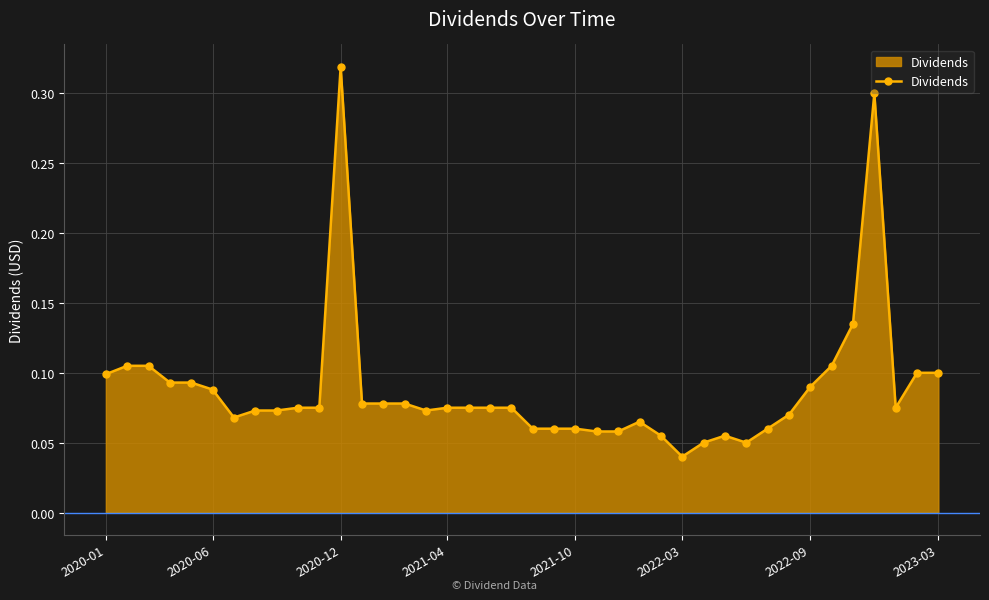

What is the sum of all values?

3.5